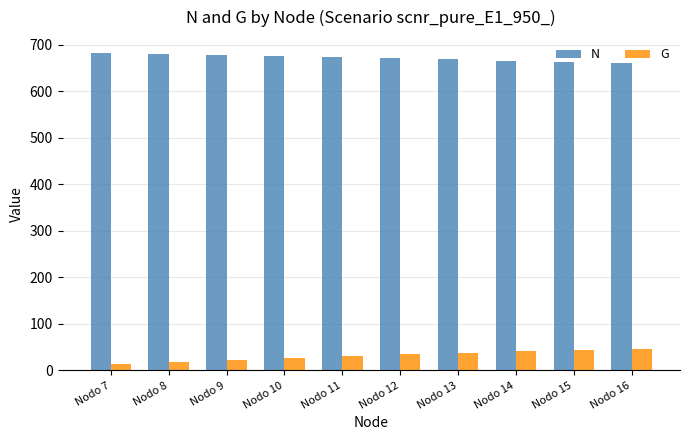

What is the spread (max minus min) of values at Nodo 9?

654.7